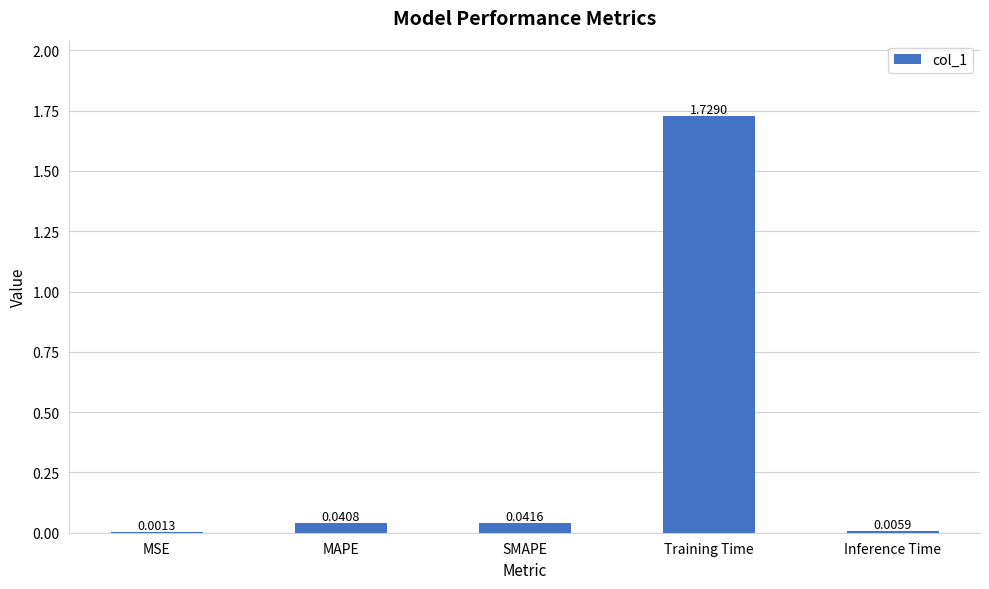

The value at Training Time is 2.5. True or false?

False